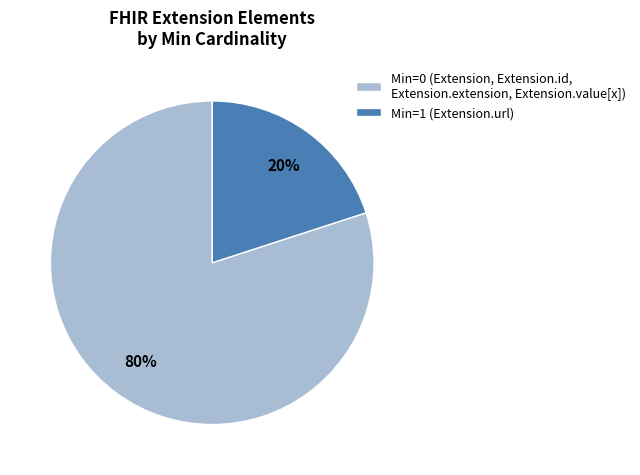

Is there any slice that represents more than half of the pie?

Yes